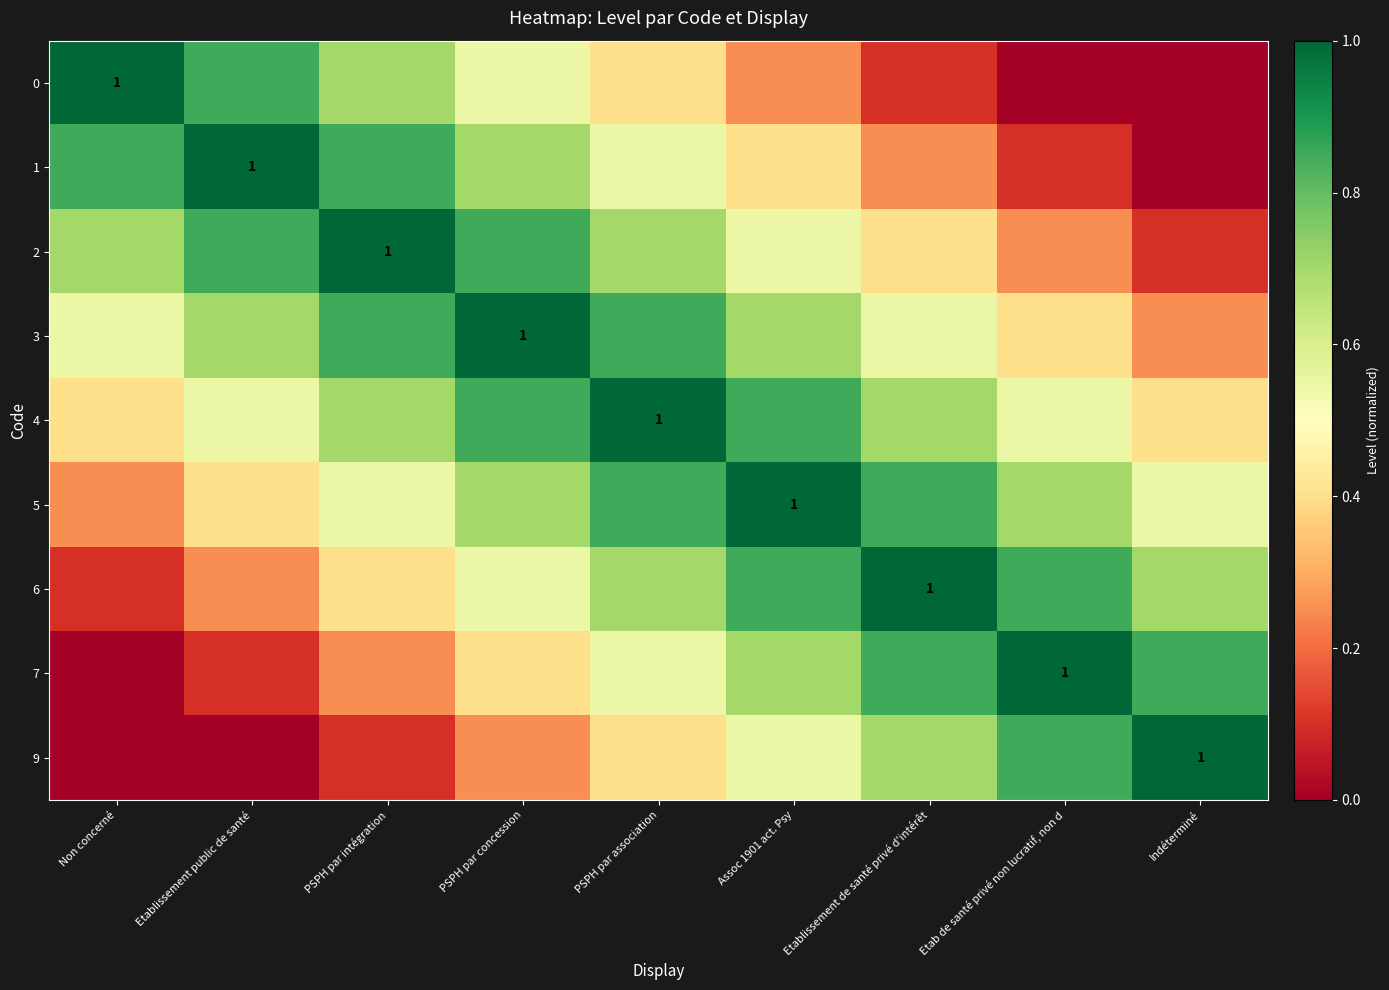

What is the difference between the highest and lowest values at Etab de santé privé non lucratif, non d?

1.0